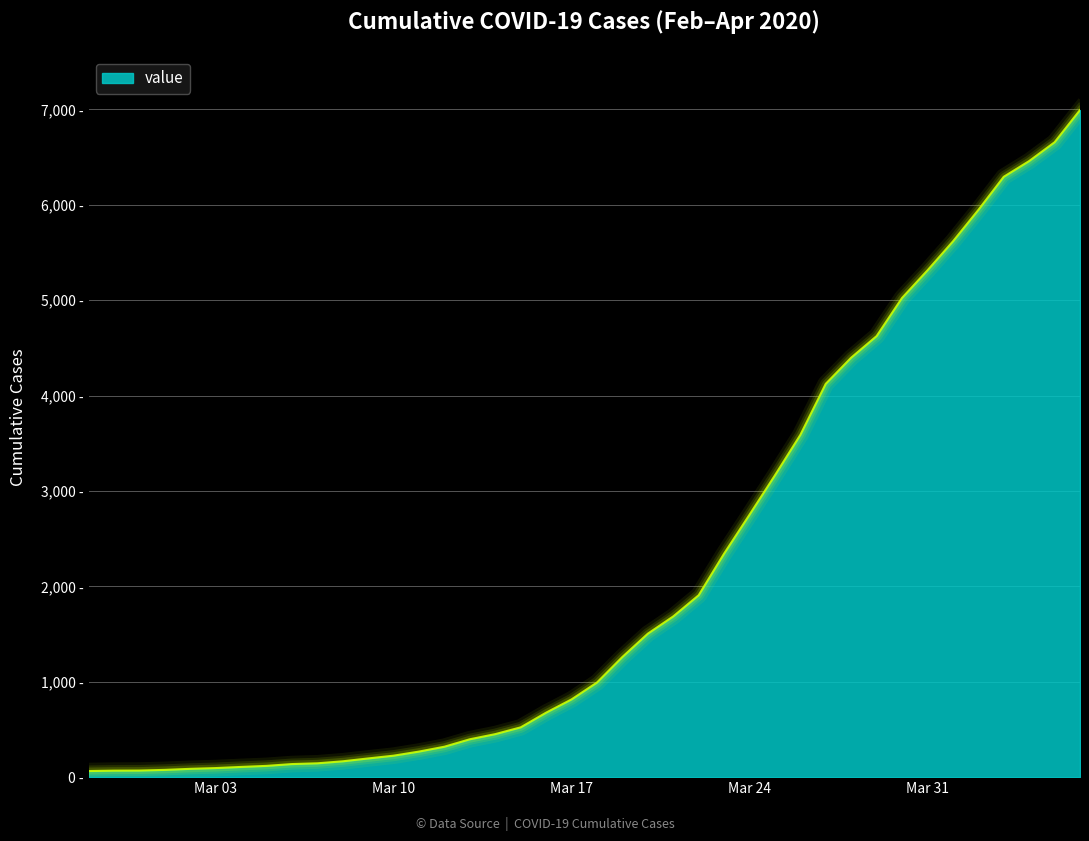

Does the chart have visible grid lines?

Yes